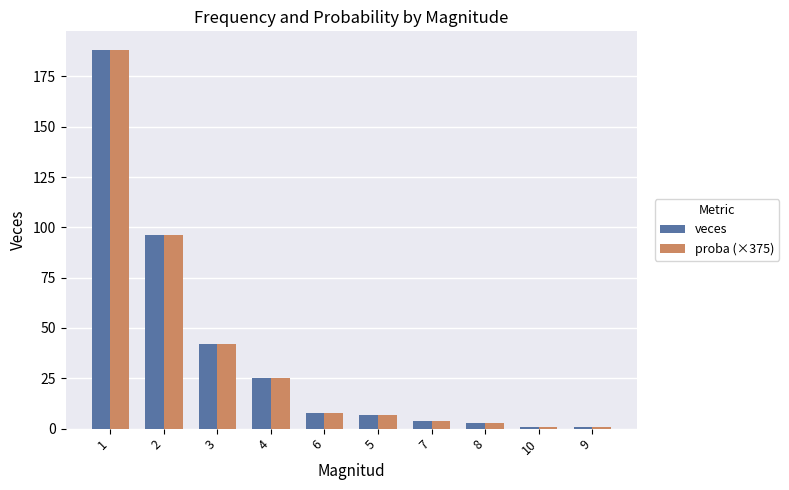

At which label does veces first exceed 8?

1